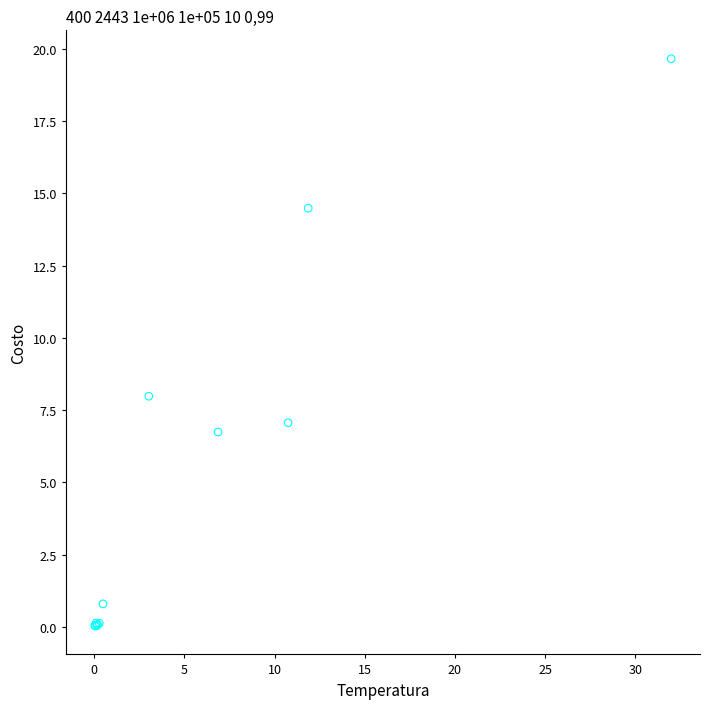

What Y value in the scatter plot is closest to 9?

8.0